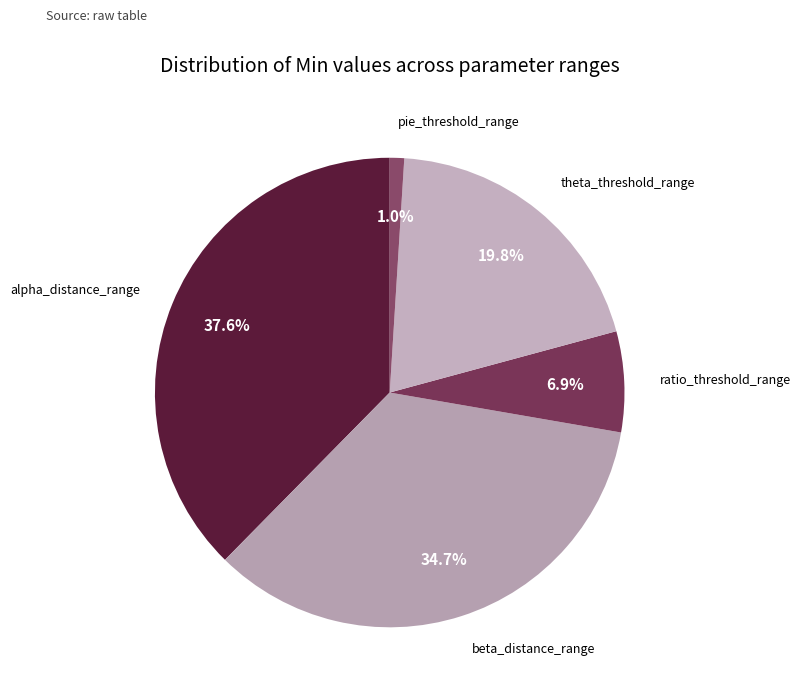

To the nearest percent, what is the average slice percentage?

20%